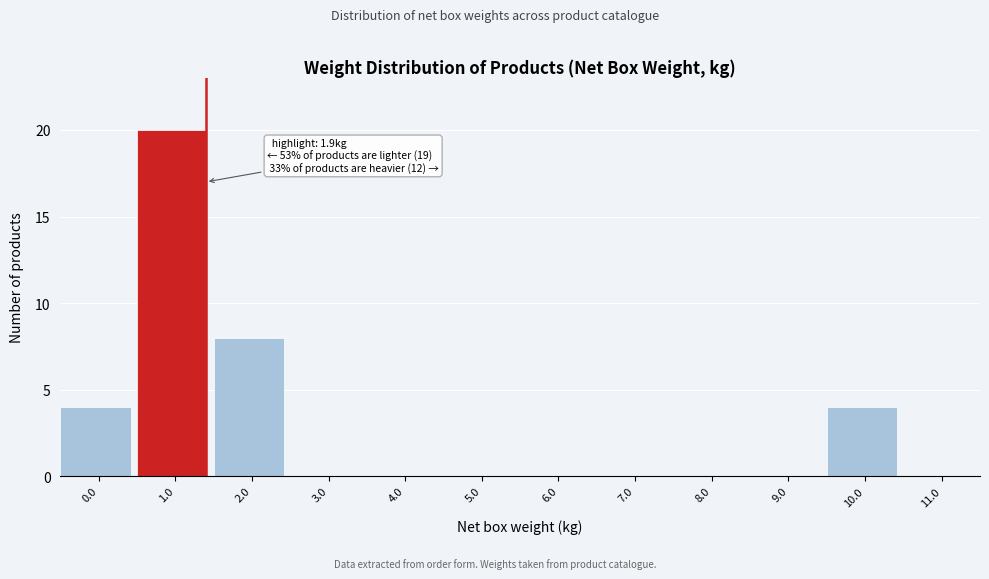

Reading left to right, transcribe all the data shown in this chart.

0.0=4	1.0=20	2.0=8	3.0=0	4.0=0	5.0=0	6.0=0	7.0=0	8.0=0	9.0=0	10.0=4	11.0=0